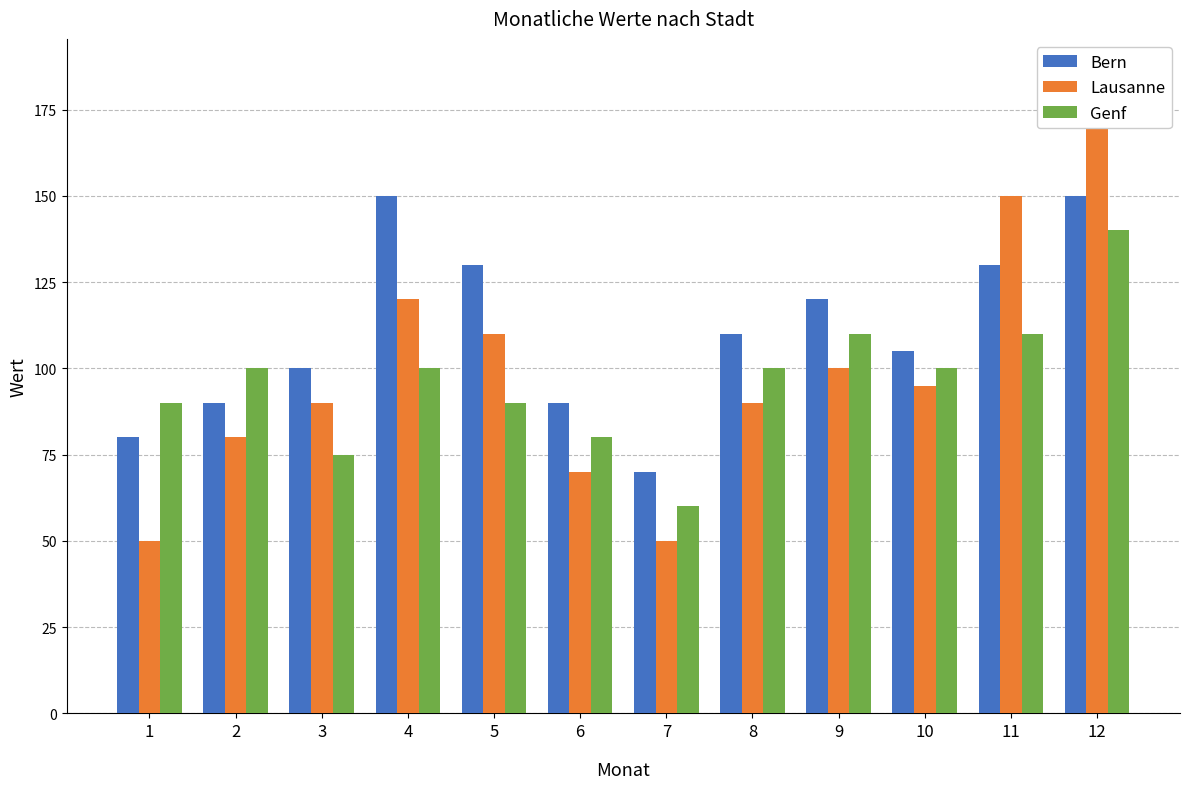

True or false: Bern has a value of 105 at 10.

True